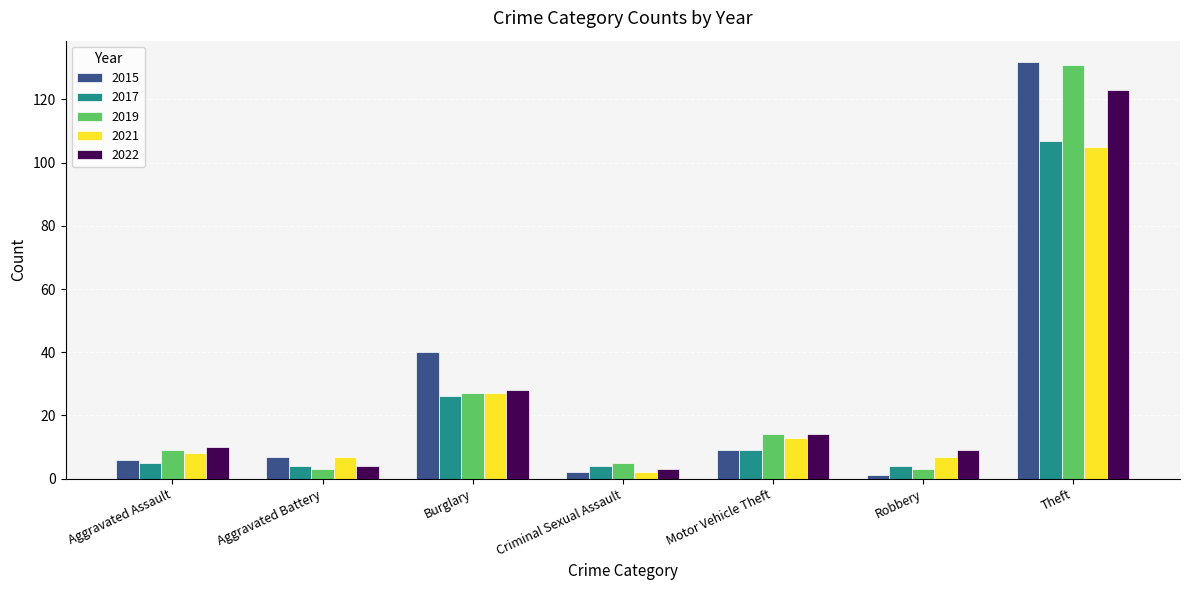

What is the label of the 2nd bar from the right?

Robbery